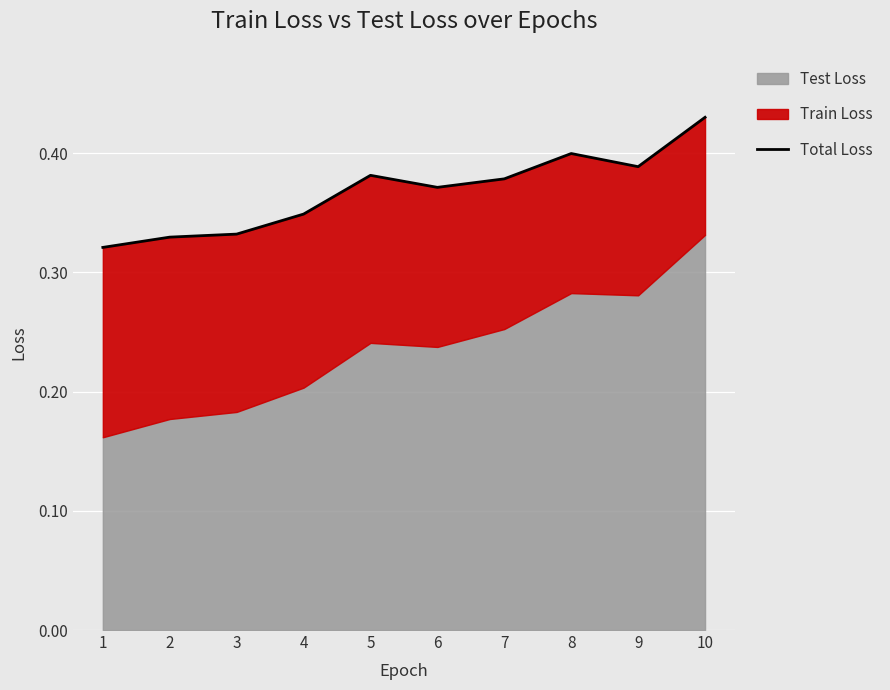

Rank the categories by value from lowest to highest.

1, 2, 3, 4, 6, 7, 5, 9, 8, 10